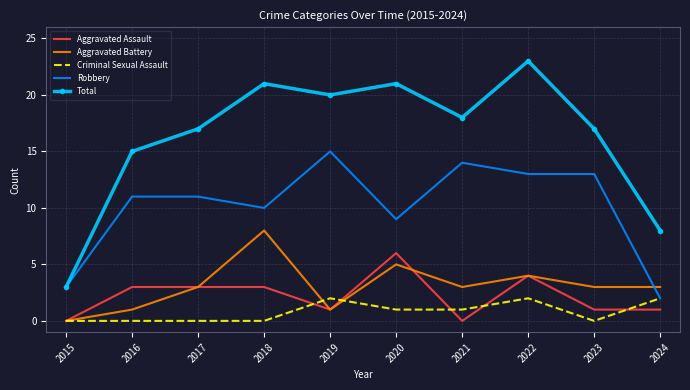

What is the sum of all Aggravated Battery values?

31